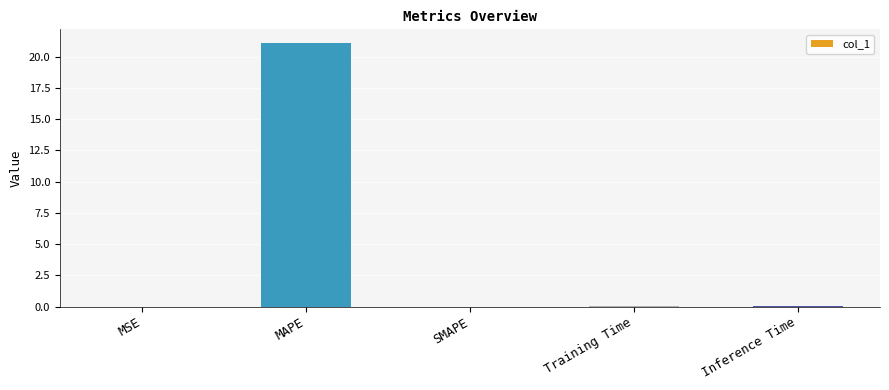

Which category has the highest value across all series?

MAPE